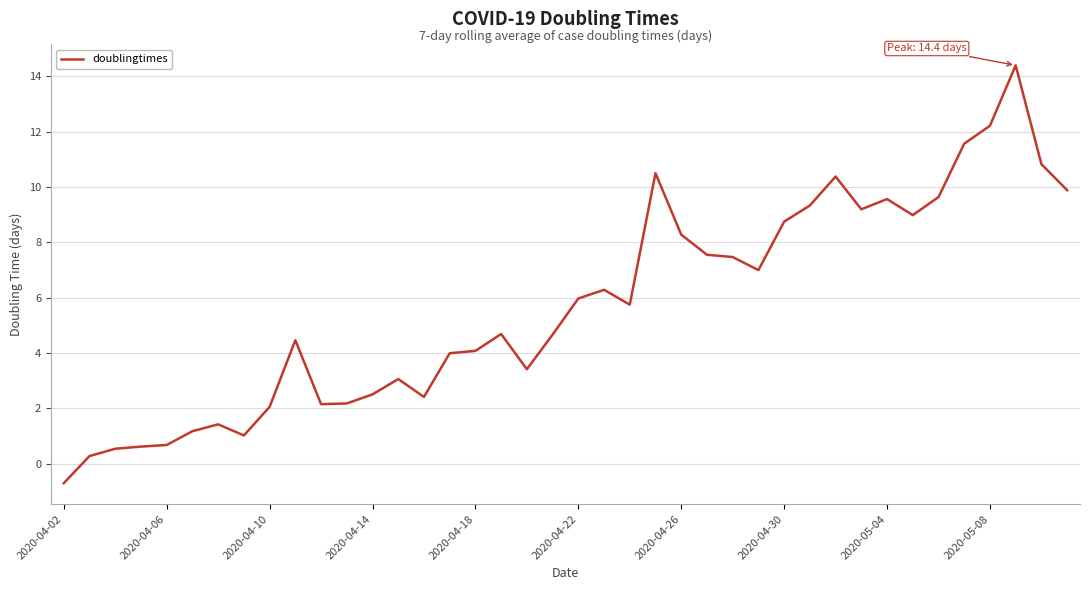

What is the minimum value shown in the chart?

-0.7